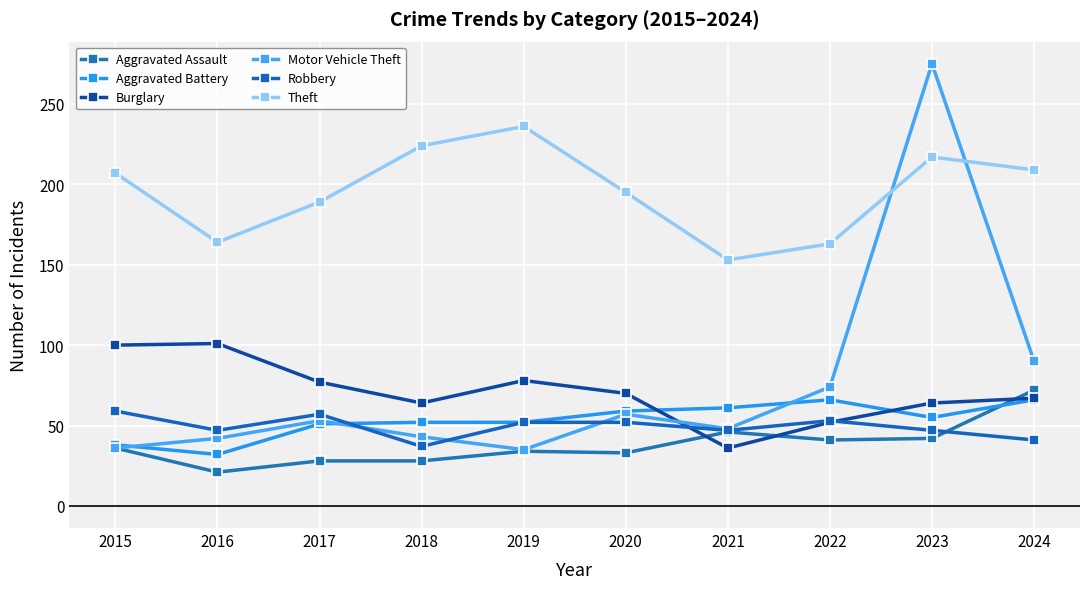

Does the chart have visible grid lines?

Yes